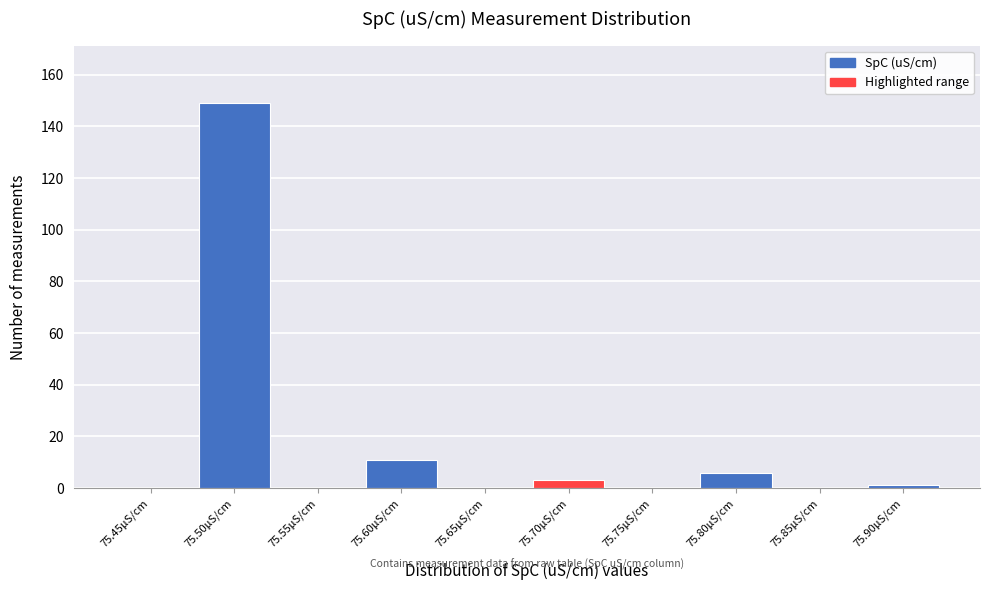

Reading left to right, list all the values displayed in this chart.

75.45μS/cm=0	75.50μS/cm=149	75.55μS/cm=0	75.60μS/cm=11	75.65μS/cm=0	75.70μS/cm=3	75.75μS/cm=0	75.80μS/cm=6	75.85μS/cm=0	75.90μS/cm=1